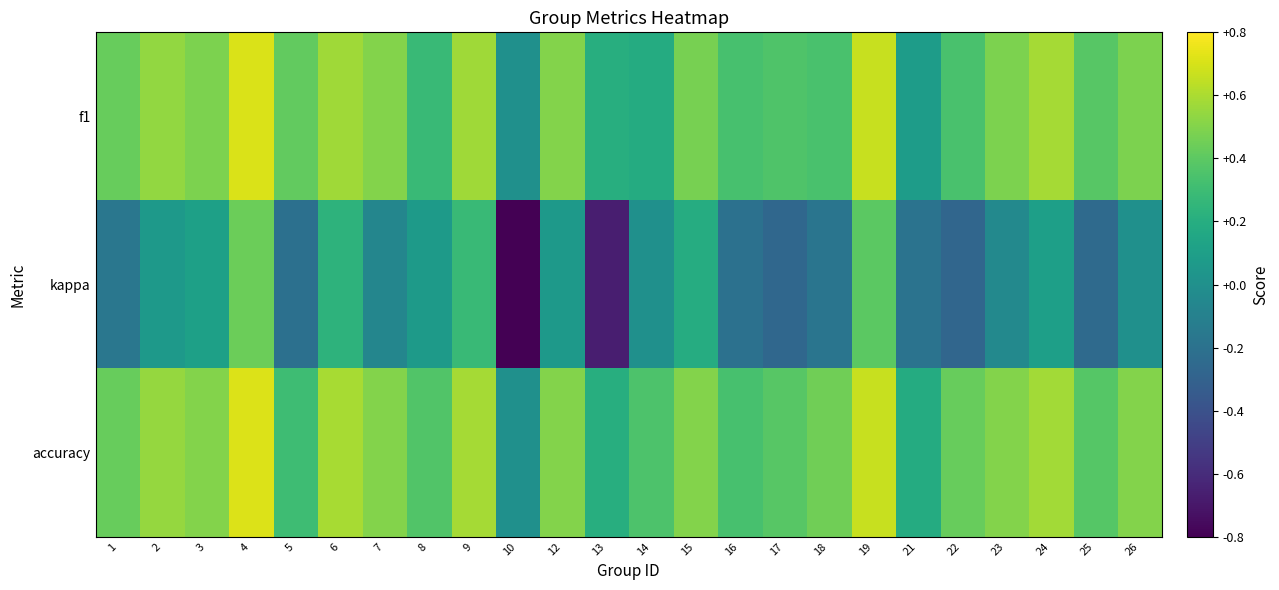

Reading left to right, extract all data points from this chart.

f1: 1=0.4	2=0.5	3=0.5	4=0.7	5=0.4	6=0.6	7=0.5	8=0.3	9=0.6	10=0.0	12=0.5	13=0.2	14=0.2	15=0.5	16=0.3	17=0.4	18=0.3	19=0.7	21=0.1	22=0.3	23=0.5	24=0.6	25=0.4	26=0.5
kappa: 1=-0.2	2=0.1	3=0.1	4=0.4	5=-0.2	6=0.2	7=-0.1	8=0.1	9=0.3	10=-0.8	12=0.1	13=-0.7	14=0.0	15=0.2	16=-0.2	17=-0.3	18=-0.2	19=0.4	21=-0.2	22=-0.3	23=-0.0	24=0.1	25=-0.2	26=0.0
accuracy: 1=0.4	2=0.5	3=0.5	4=0.7	5=0.3	6=0.6	7=0.5	8=0.4	9=0.6	10=0.0	12=0.5	13=0.2	14=0.4	15=0.5	16=0.3	17=0.4	18=0.5	19=0.7	21=0.2	22=0.4	23=0.5	24=0.6	25=0.4	26=0.5